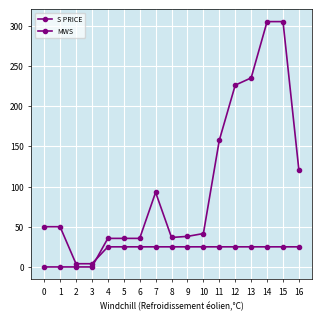

Is this an area chart (filled region under the line)?

No